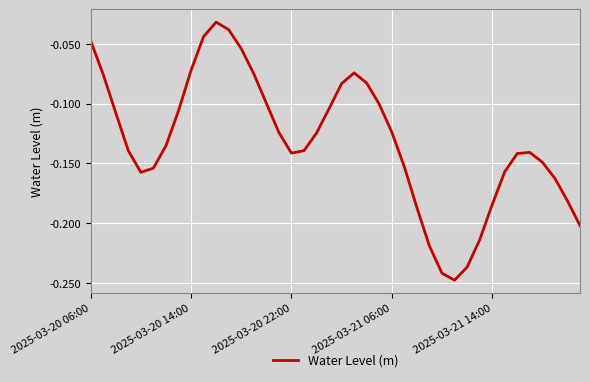

Is this an area chart (filled region under the line)?

No